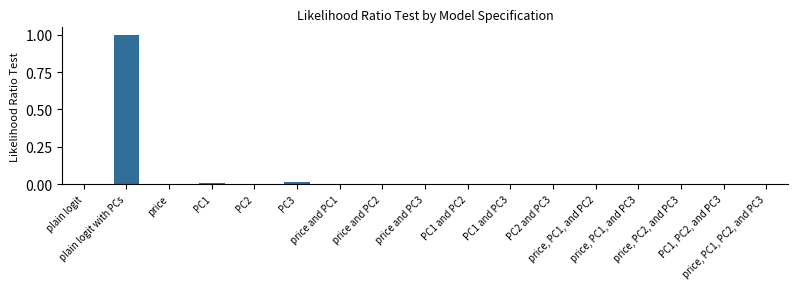

What is the maximum value shown in the chart?

1.0